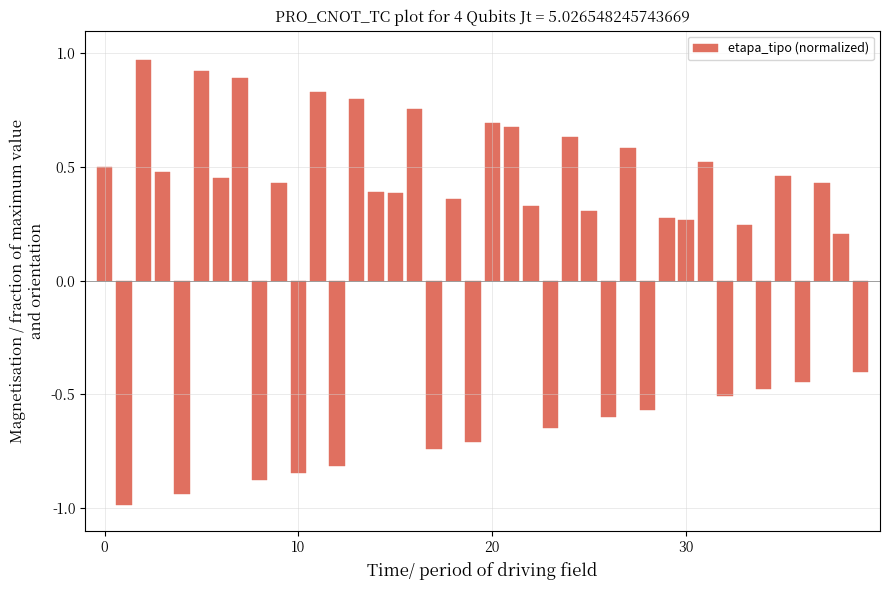

What is the difference between the maximum and second lowest values?

1.9